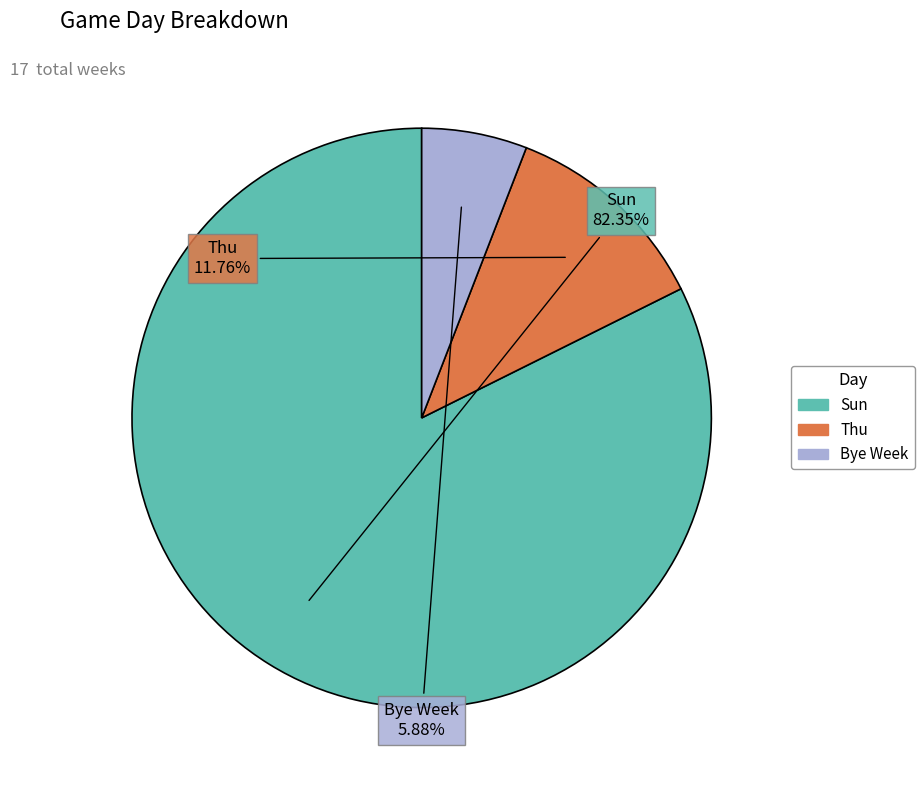

How many segments does this pie chart have?

3